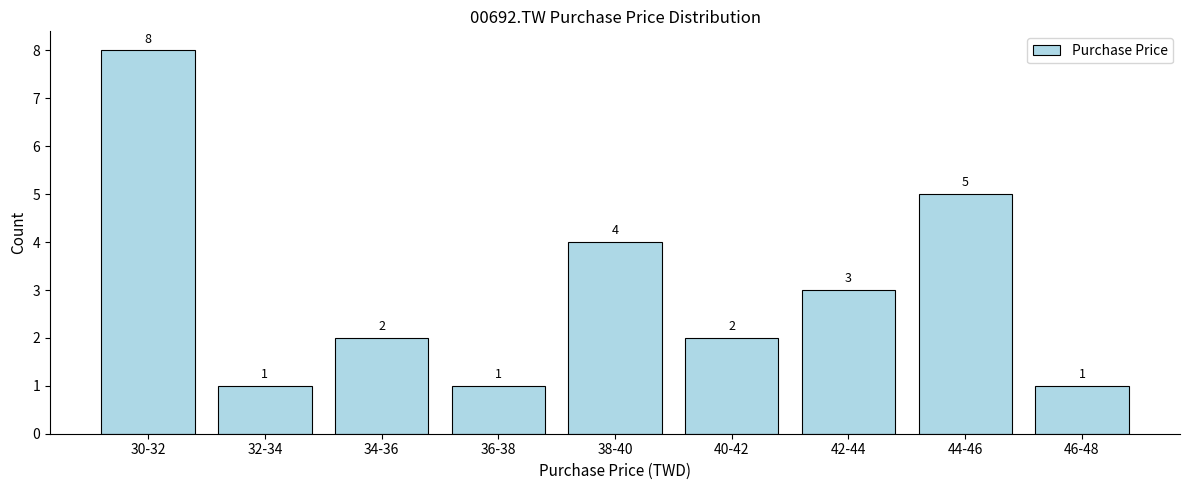

Reading left to right, list all the values displayed in this chart.

8	1	2	1	4	2	3	5	1